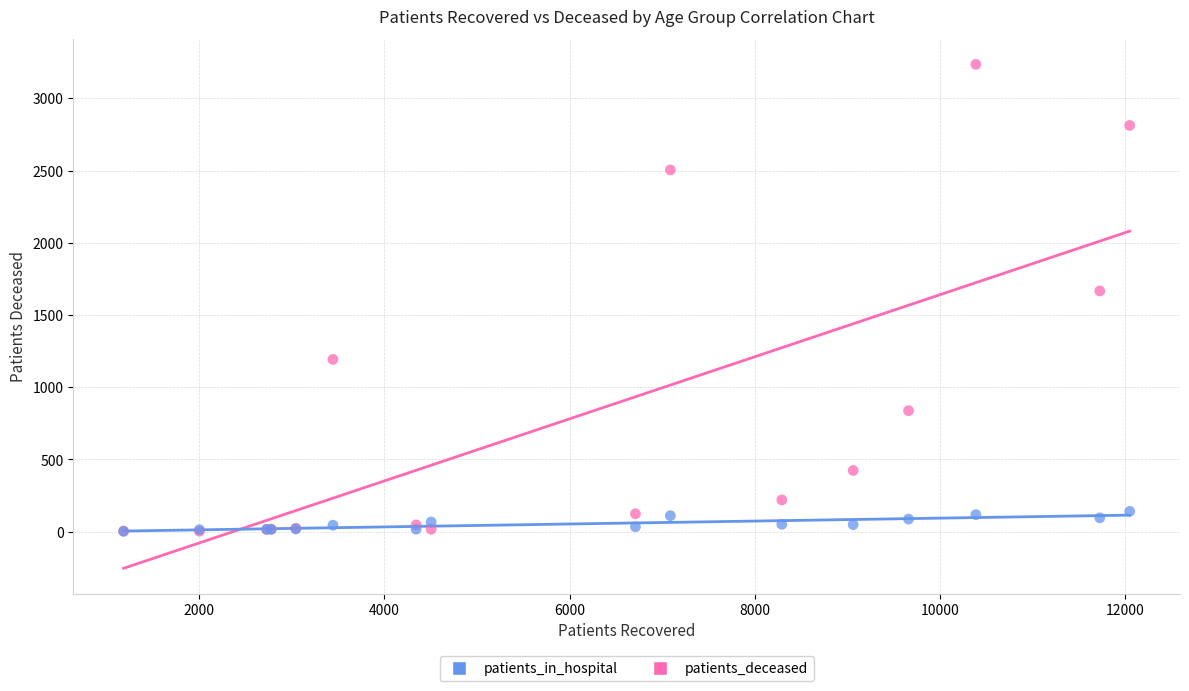

What are all the series names shown in the legend?

patients_in_hospital, patients_deceased